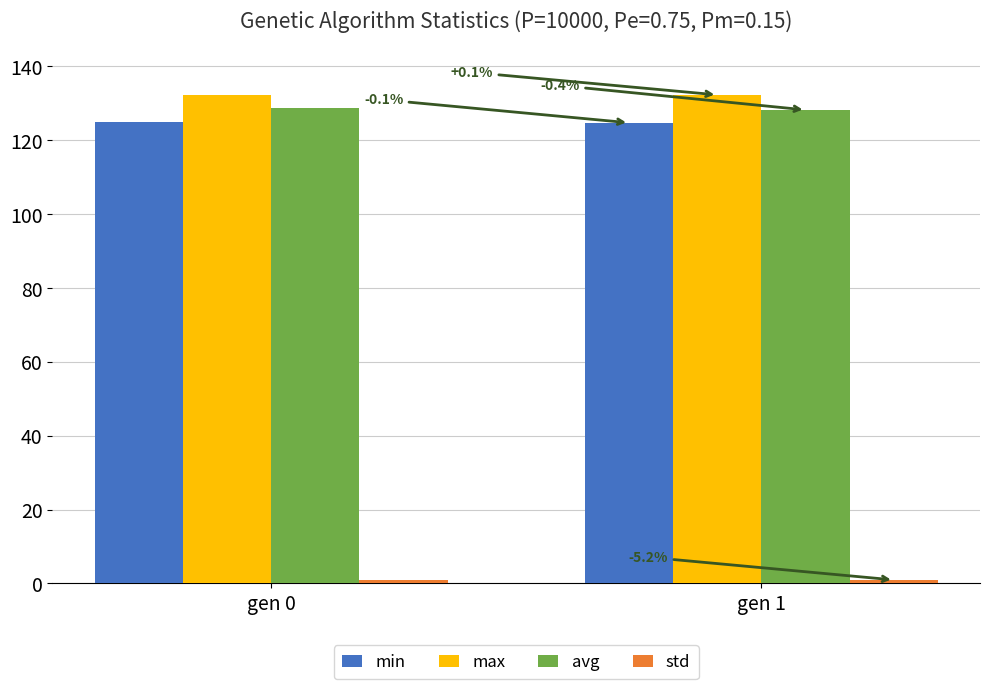

Which category has the lowest value across all series?

gen 1